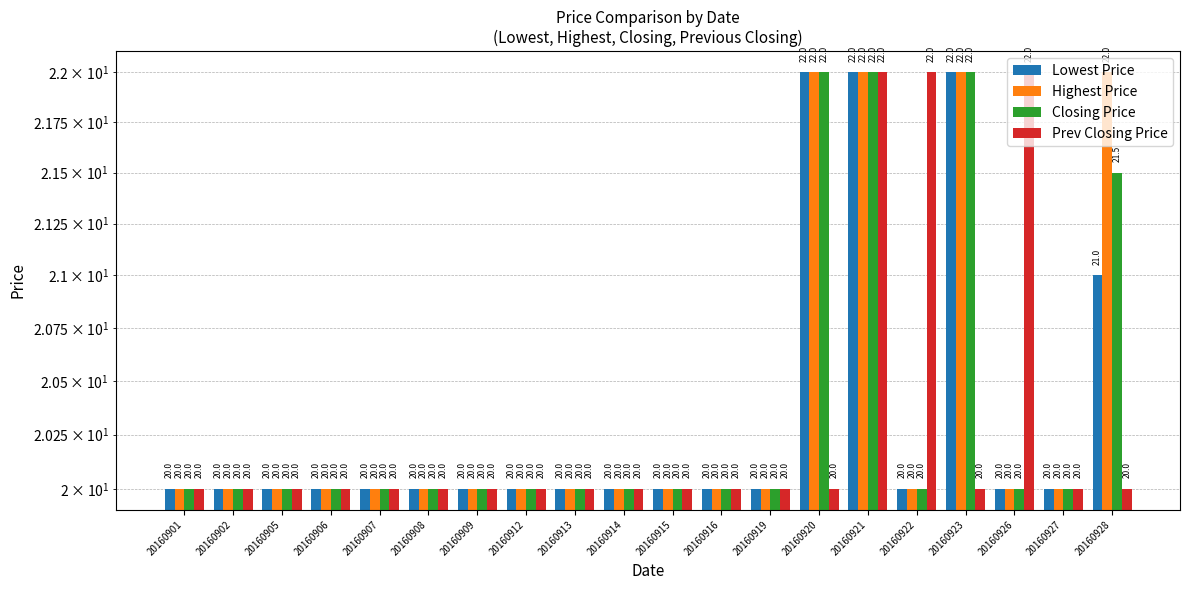

Is it true that Highest Price equals 22.0 at 20160923?

True